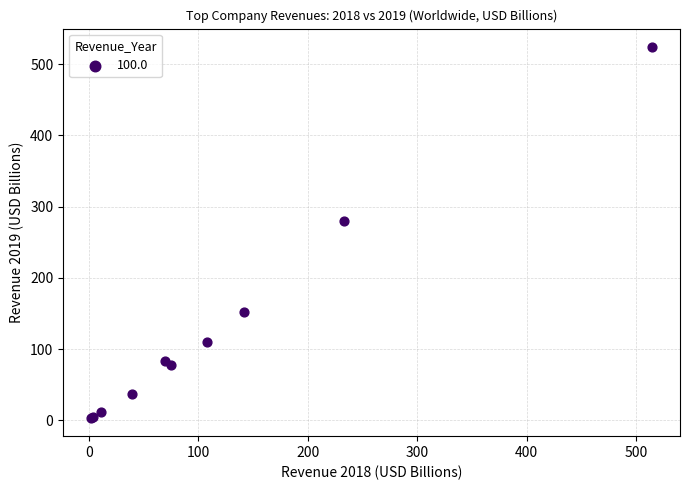

What Y value in the scatter plot is closest to 263?

280.5